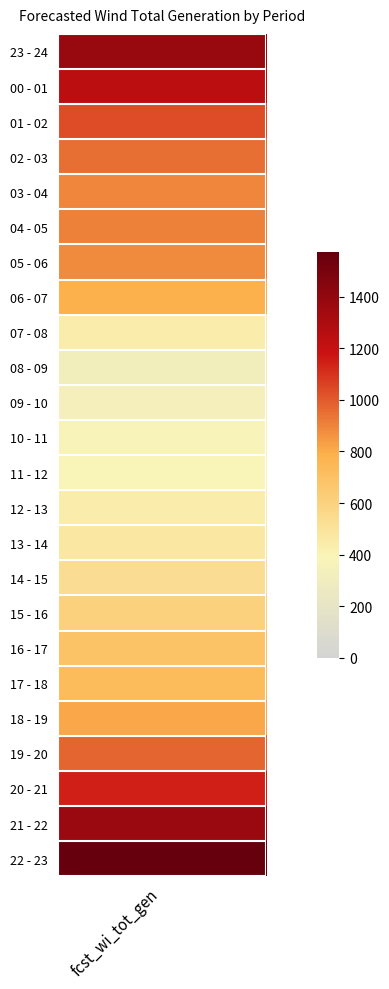

Reading right to left, list all the values displayed in this chart.

22 - 23=1572	21 - 22=1369	20 - 21=1145	19 - 20=971	18 - 19=814	17 - 18=727	16 - 17=688	15 - 16=604	14 - 15=534	13 - 14=476	12 - 13=436	11 - 12=392	10 - 11=380	09 - 10=349	08 - 09=325	07 - 08=441	06 - 07=788	05 - 06=880	04 - 05=907	03 - 04=895	02 - 03=951	01 - 02=1033	00 - 01=1246	23 - 24=1379